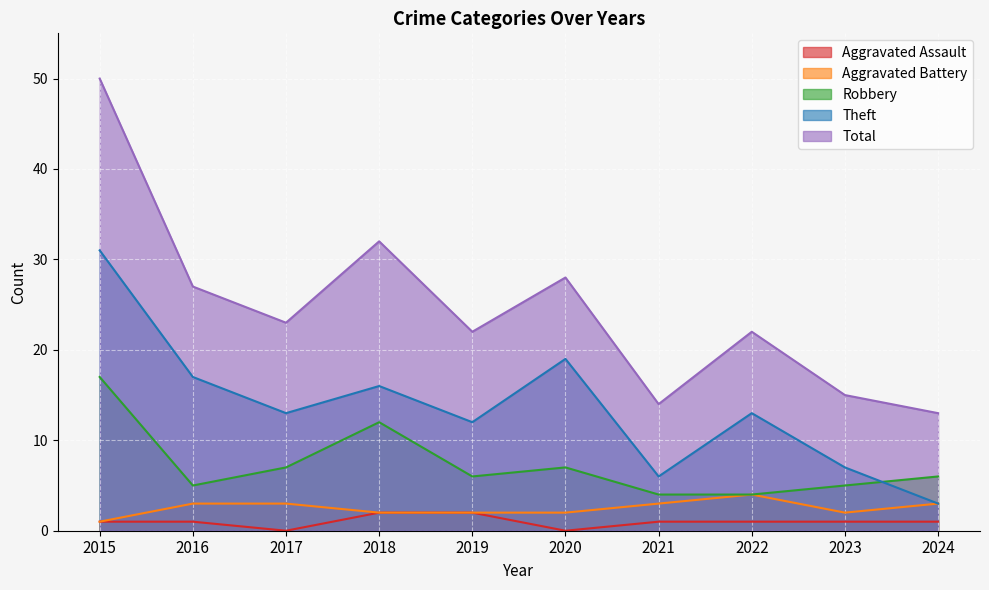

What is the value of the Total point at the 9th from the left?

15